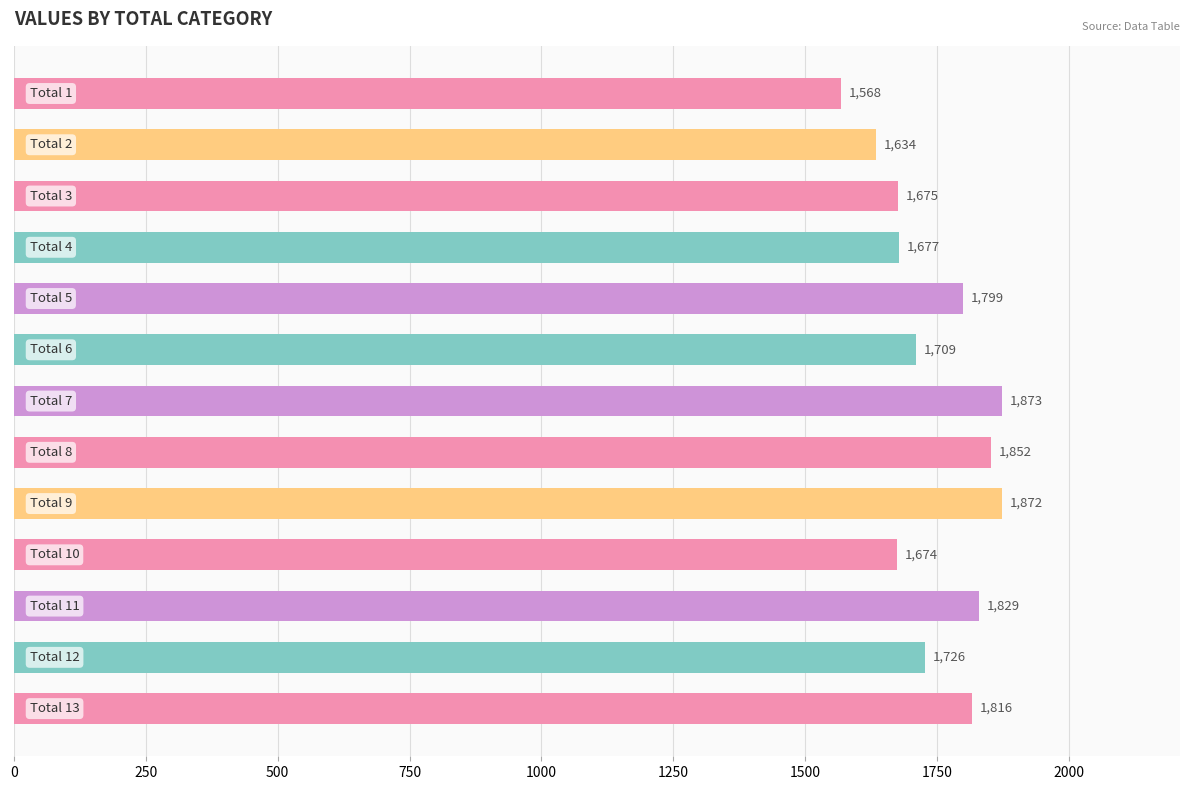

What is the value of the 9th bar from the top?

1872